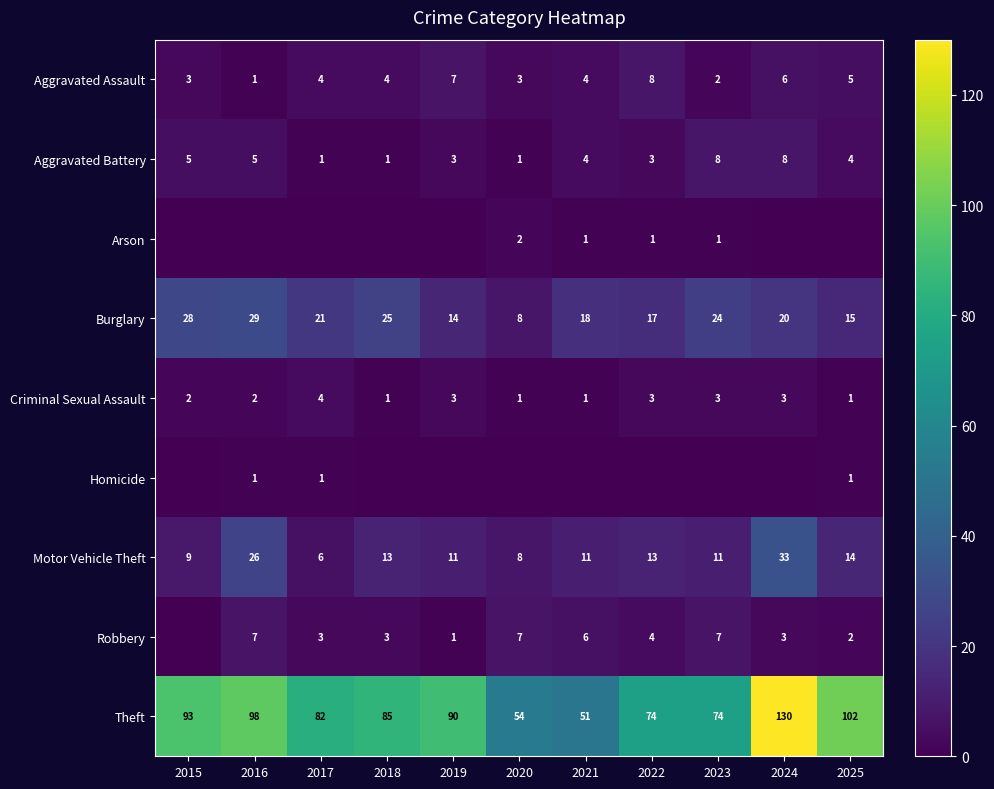

What is the highest value of the Aggravated Battery series?

8